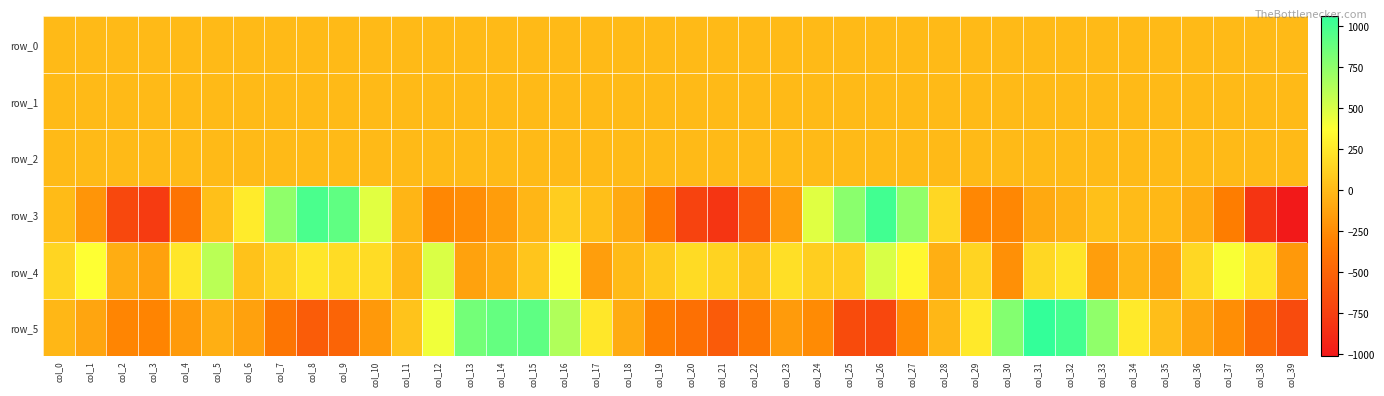

Which category has the lowest value in the row_0 series?

col_30